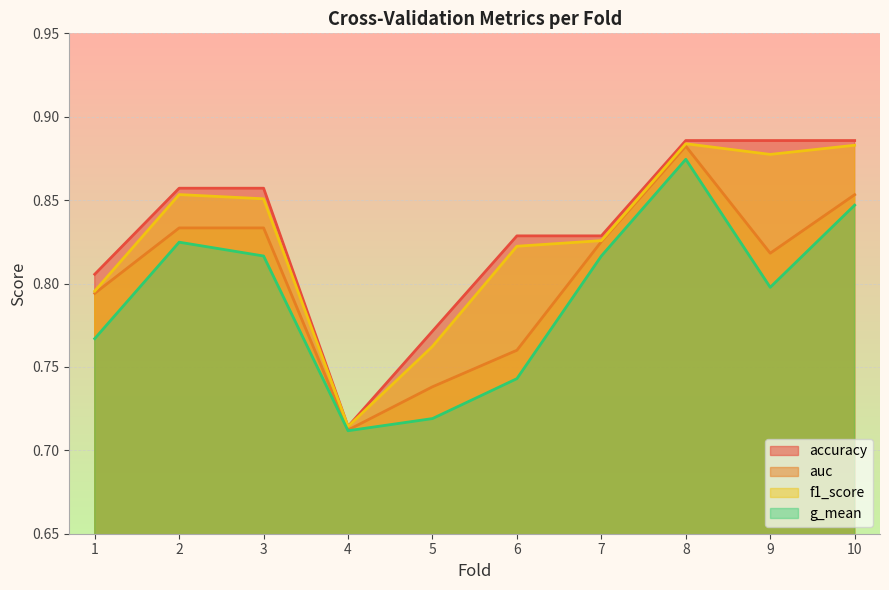

Reading left to right, list all the values displayed in this chart.

accuracy: 0.8	0.9	0.9	0.7	0.8	0.8	0.8	0.9	0.9	0.9
auc: 0.8	0.8	0.8	0.7	0.7	0.8	0.8	0.9	0.8	0.9
f1_score: 0.8	0.9	0.9	0.7	0.8	0.8	0.8	0.9	0.9	0.9
g_mean: 0.8	0.8	0.8	0.7	0.7	0.7	0.8	0.9	0.8	0.8